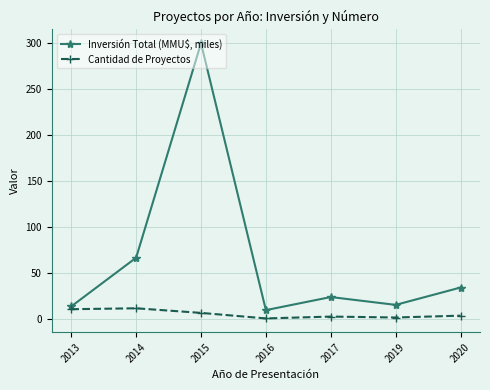

Which series has the widest spread of values?

Inversión Total (MMU$, miles)